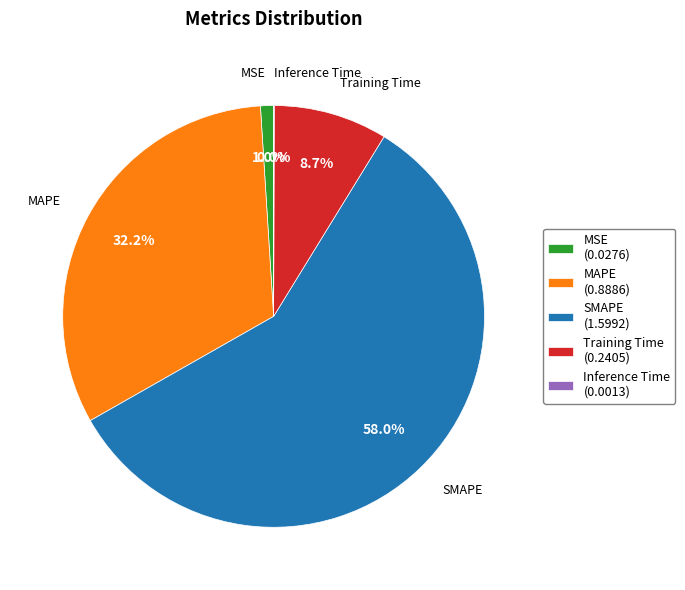

Do MSE (0.0276) and MAPE (0.8886) together represent more than half of the pie?

No